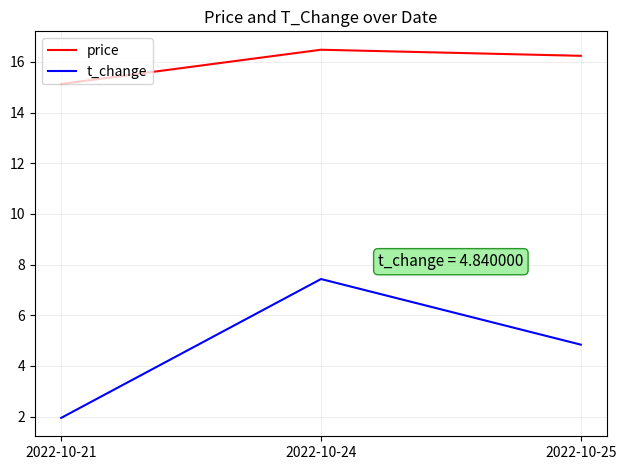

How many series are shown in this chart?

2